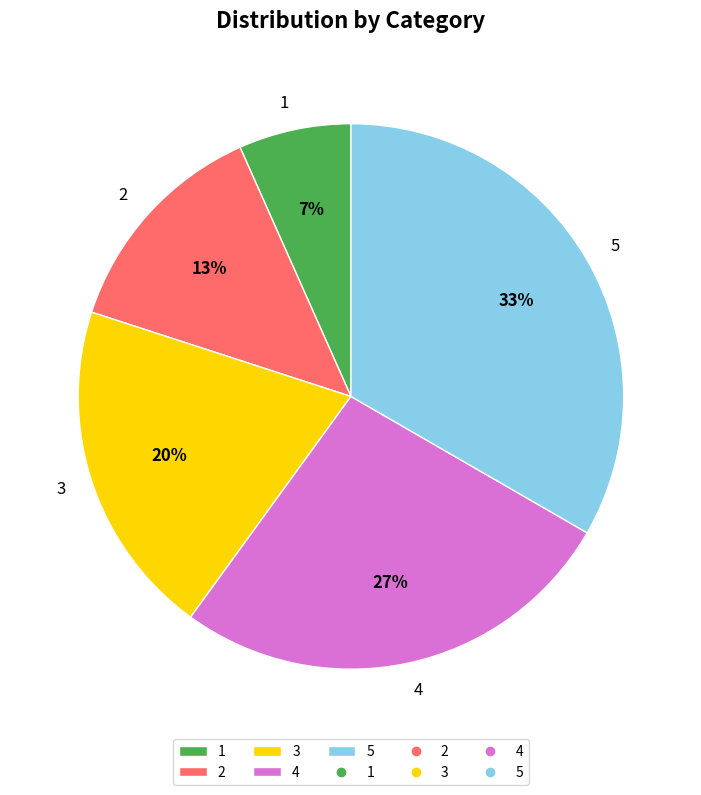

To the nearest percent, what is the average slice percentage?

20%